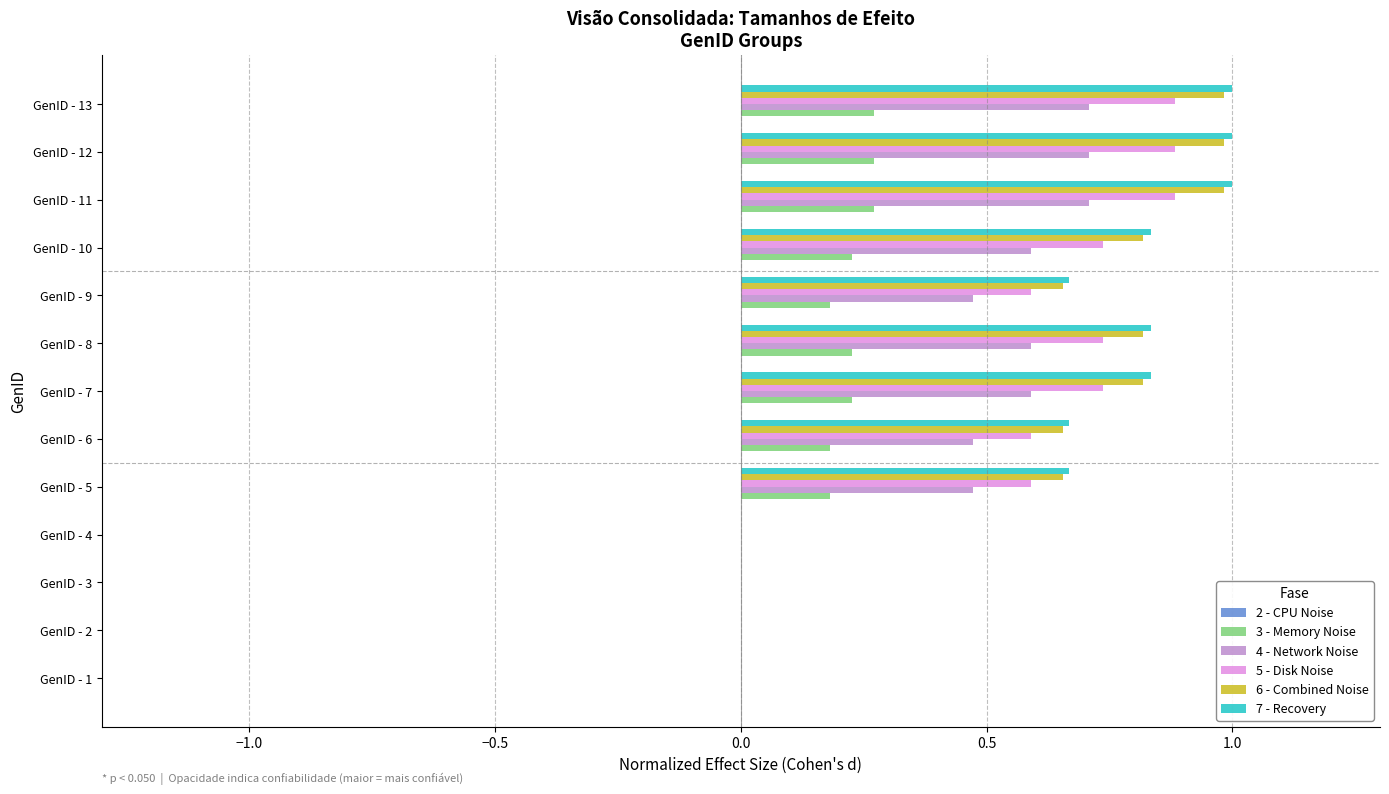

Count the 4 - Network Noise values in the range 0 to 1.

13